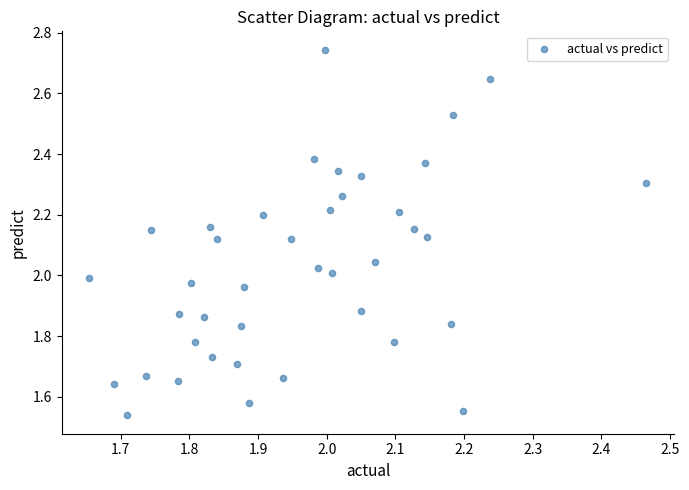

What is the range of Y values (max minus min)?

1.2